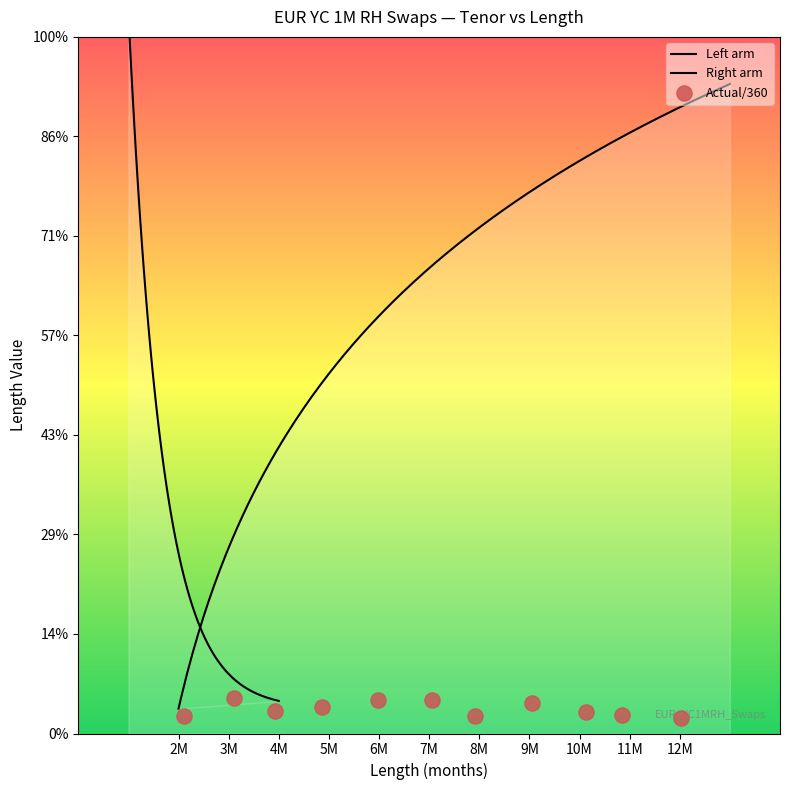

Which has a higher value, 10M or 2M?

10M